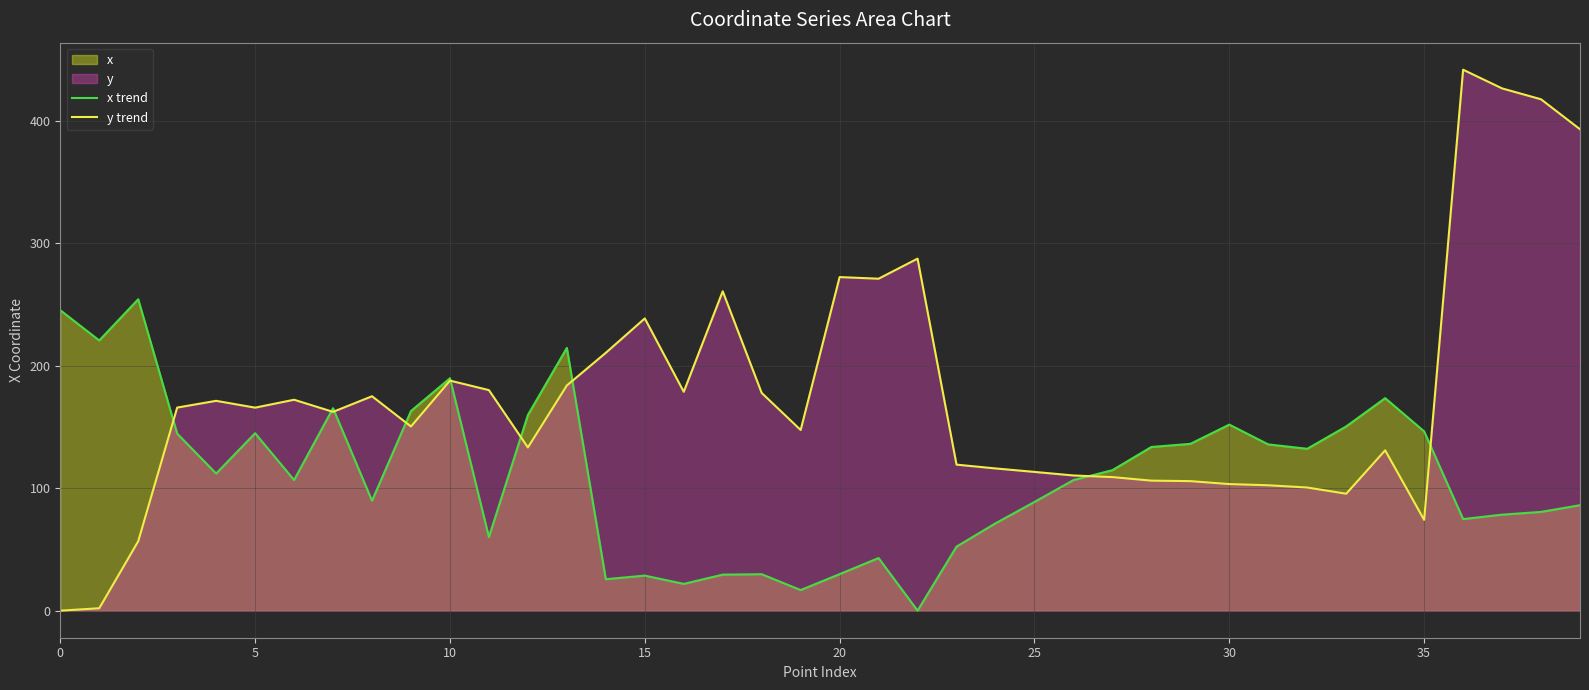

Is the value of x trend at 15 greater than the value of y trend at 20?

No